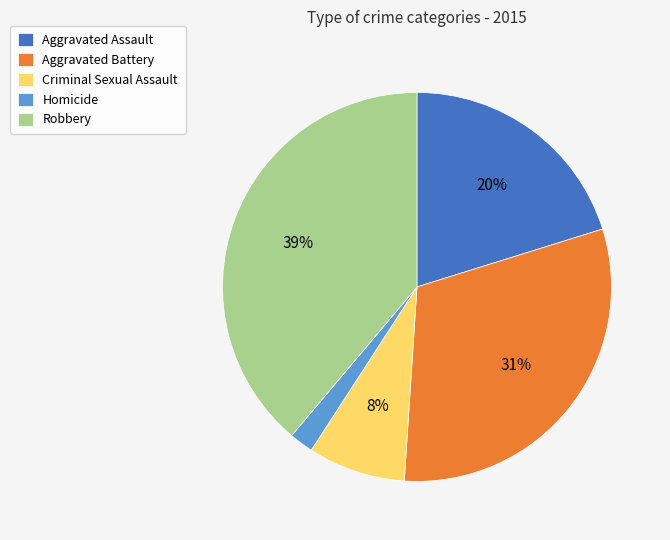

To the nearest percent, what is the average slice percentage?

20%